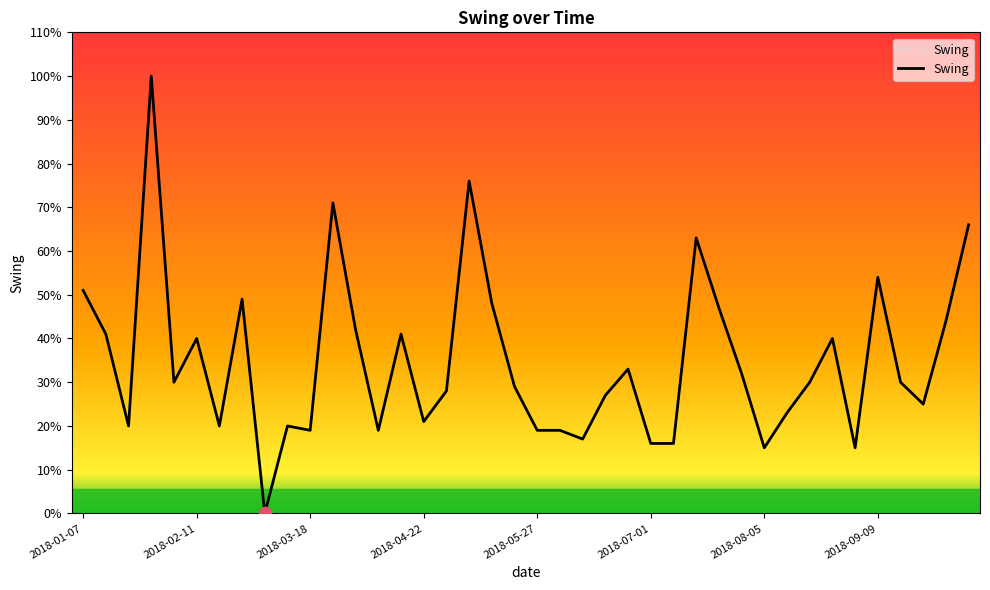

What is the greatest value displayed?

100